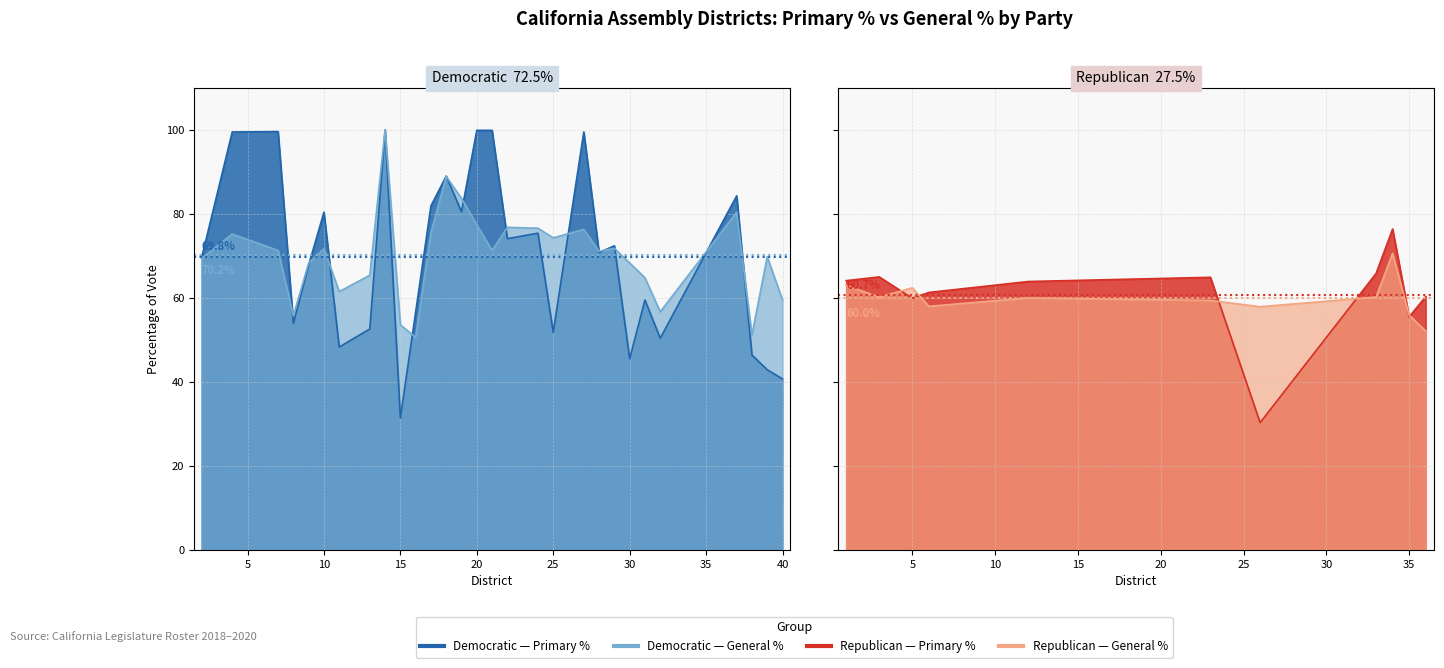

Is the value of General % at 24 greater than the value of Primary % at 2?

Yes